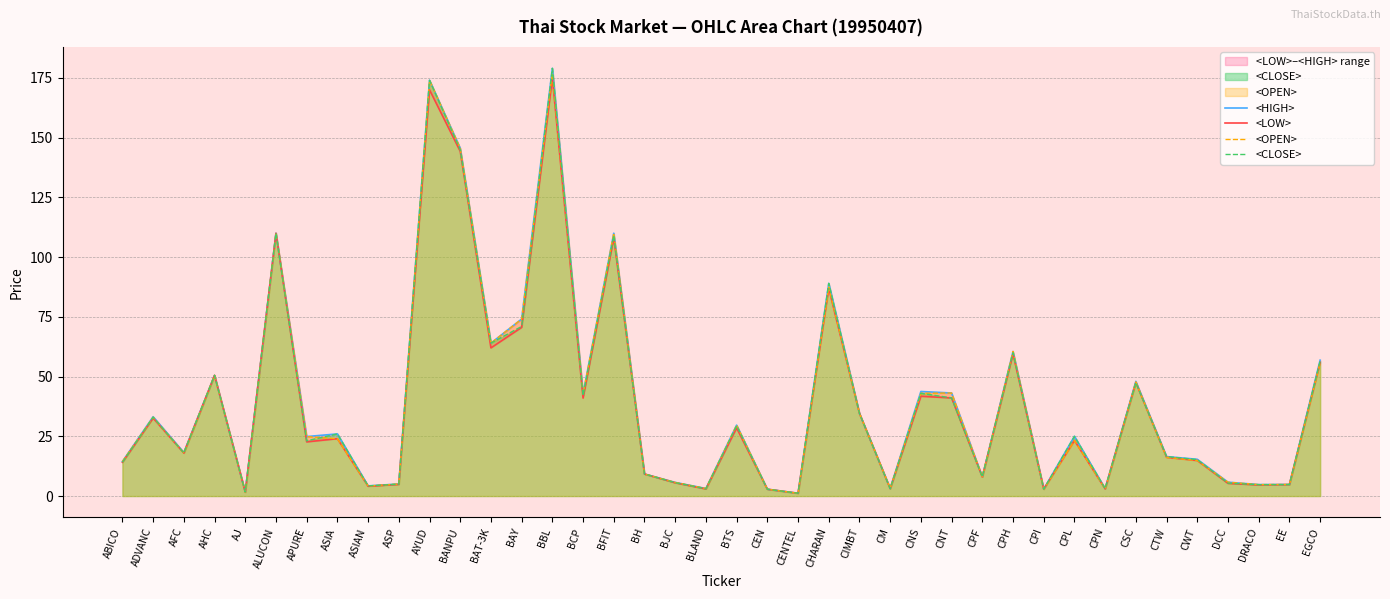

What is the difference between the <HIGH> values at BTS and DCC?

23.9